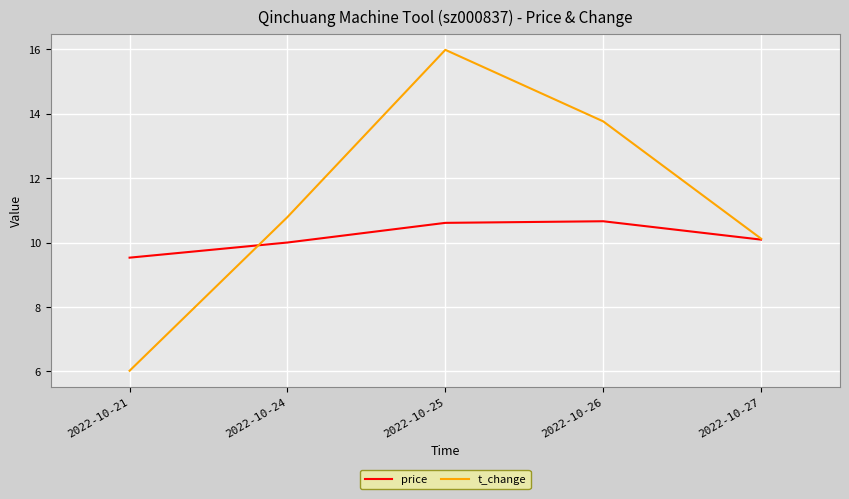

True or false: t_change has a value of 10.1 at 2022-10-27.

True